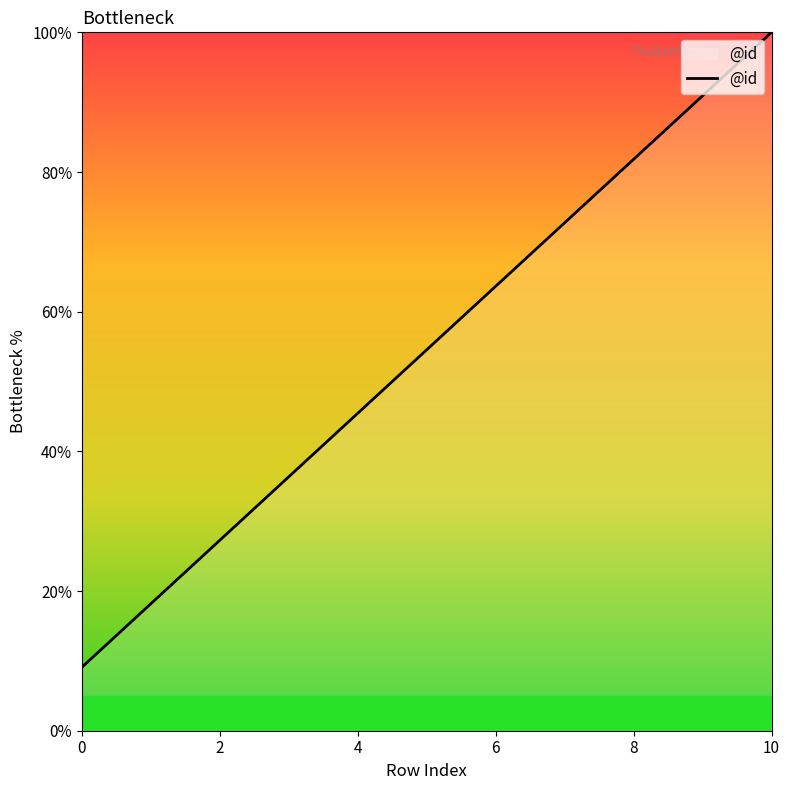

What is the difference between the maximum and minimum values?

90.9